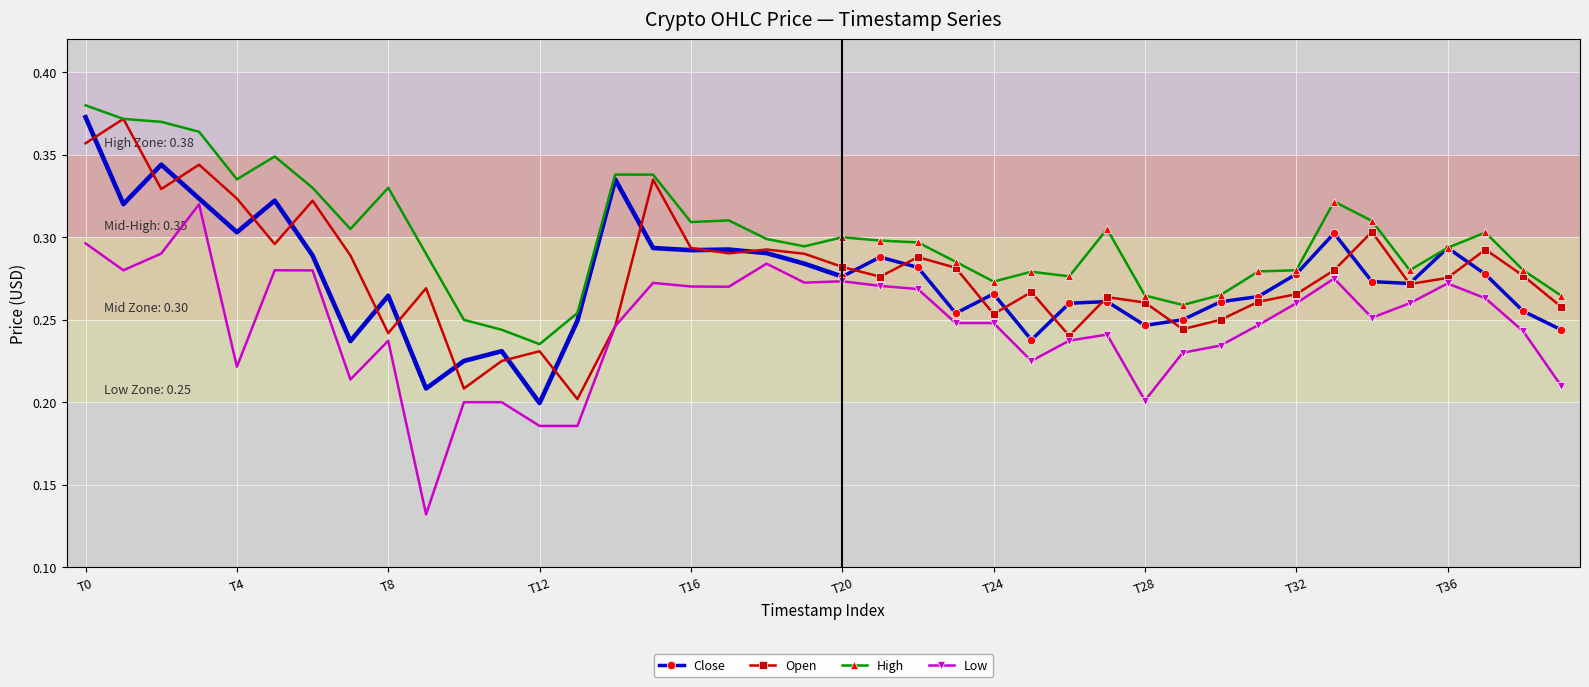

Count the Low values in the range 0 to 1.

20